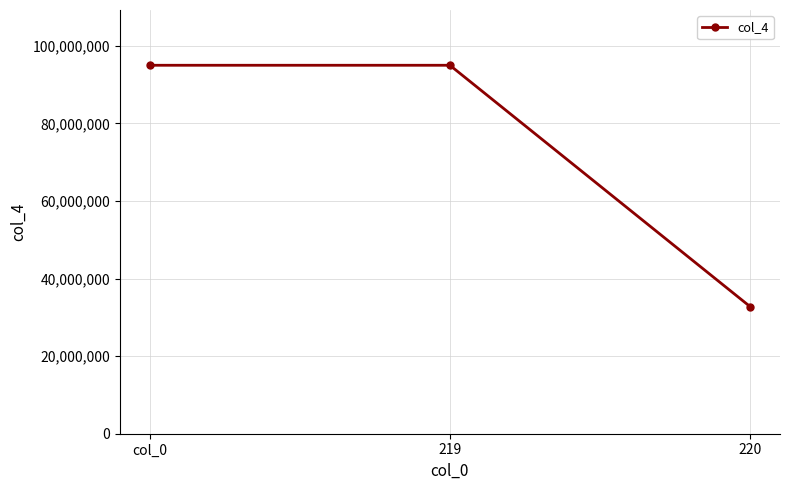

Reading left to right, transcribe all the data shown in this chart.

col_0=95000000	219=95000000	220=32800000